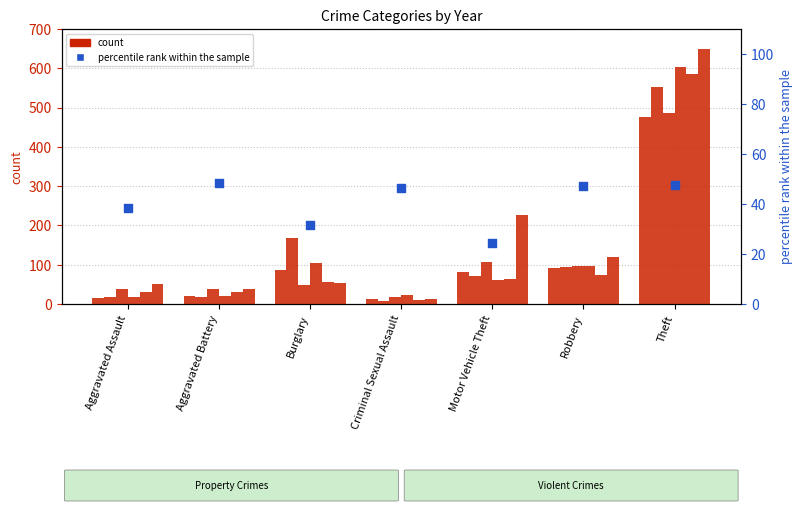

Approximately how many times larger is the value at Robbery compared to Aggravated Assault?

1.2